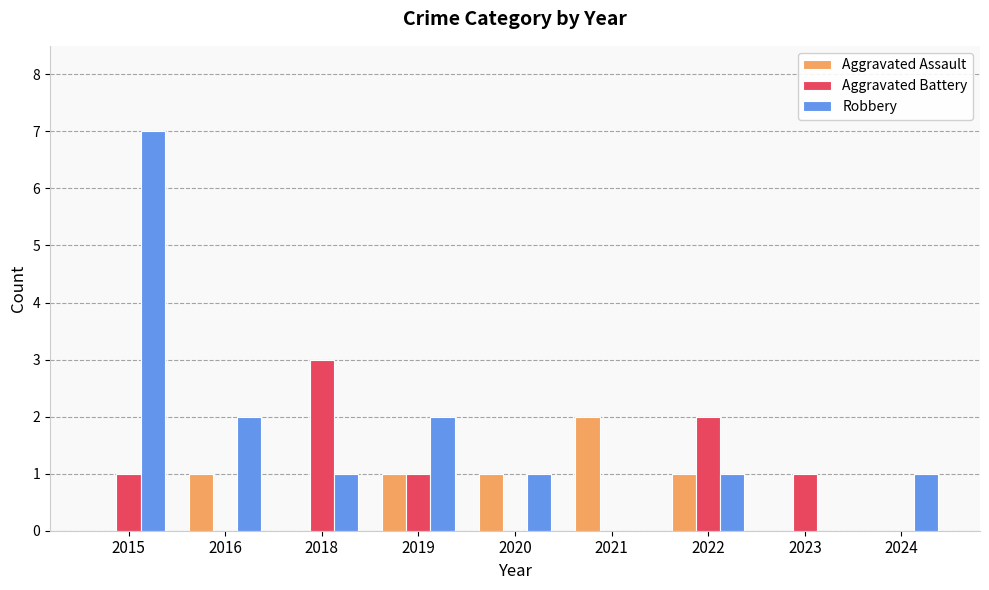

Is it true that Aggravated Battery equals 1 at 2023?

True